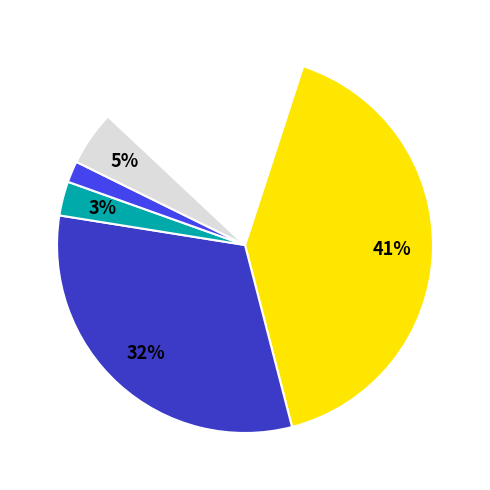

To the nearest percent, what is the difference between the largest and smallest slice percentages?

39%